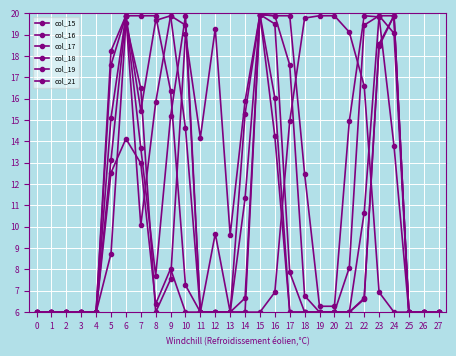

Count the number of categories in the chart.

28